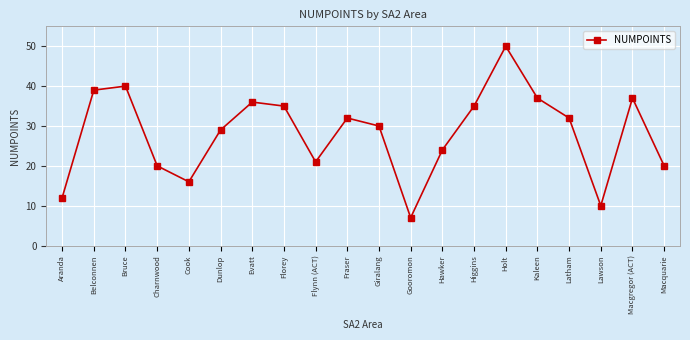

What is the ratio of the value at Macgregor (ACT) to the value at Gooromon?

5.3